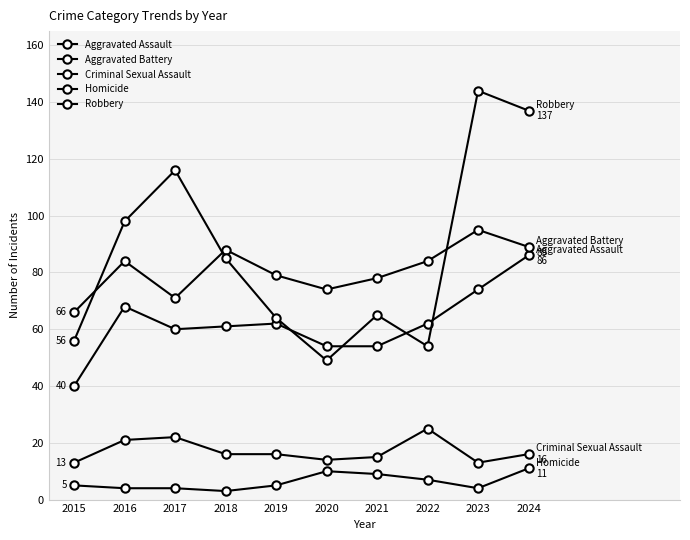

Is it true that Criminal Sexual Assault equals 21 at 2016?

True